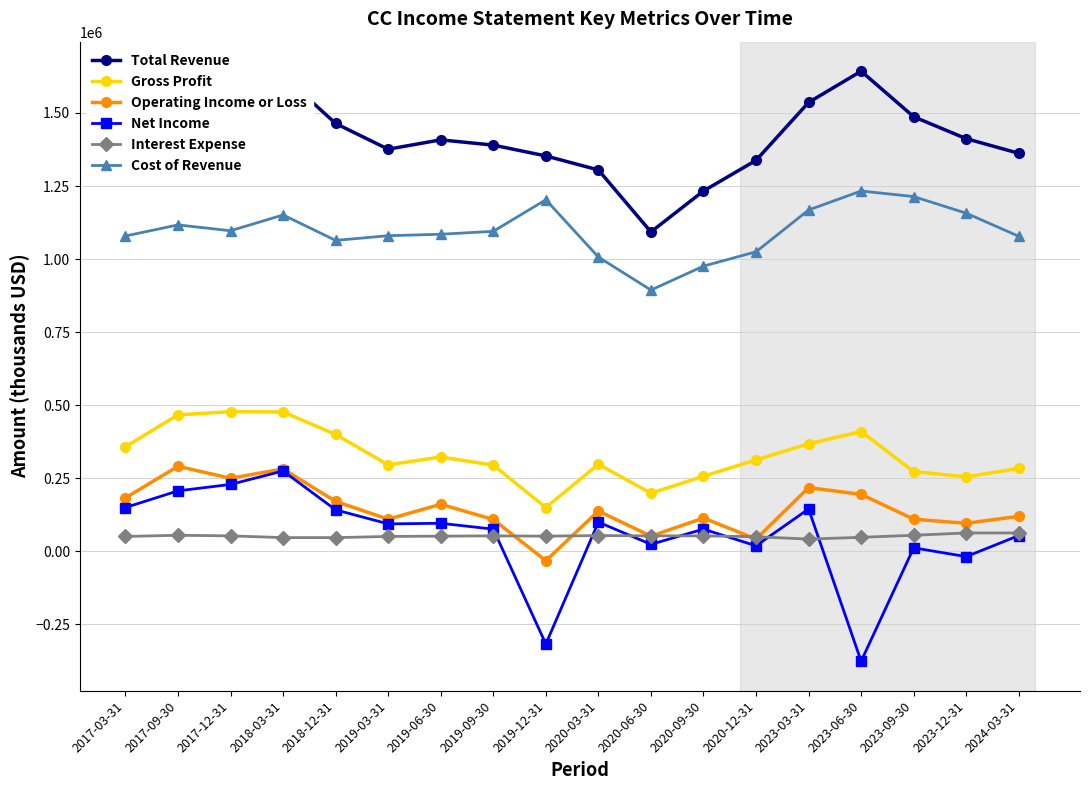

True or false: Gross Profit and Net Income cross at least once.

False